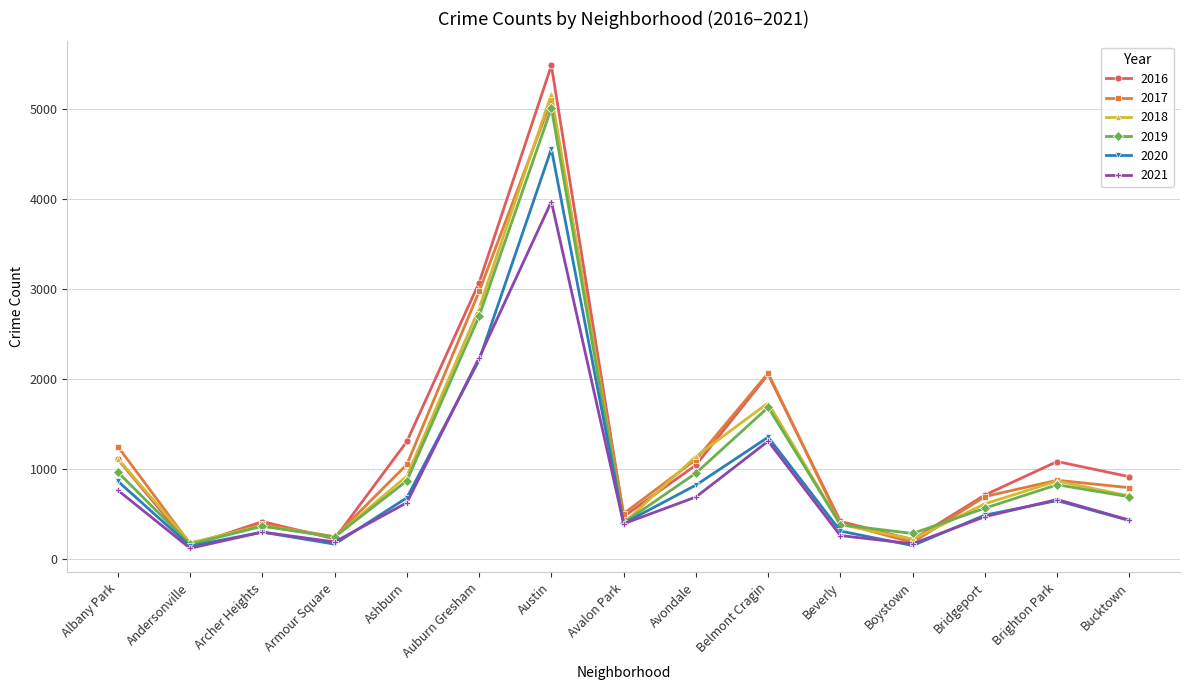

List the series in order of their peak value, highest first.

2016, 2018, 2017, 2019, 2020, 2021